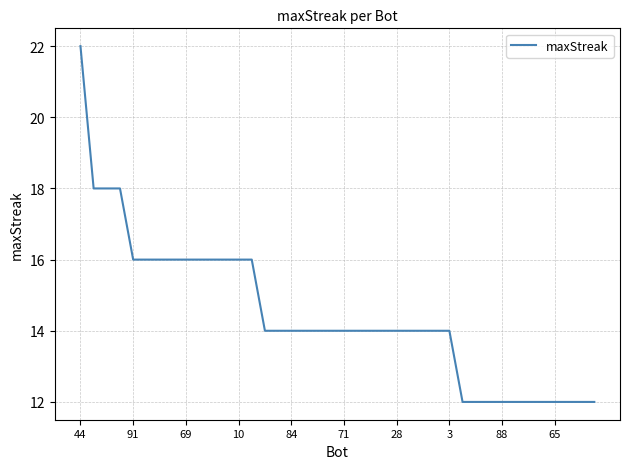

What is the greatest value displayed?

22